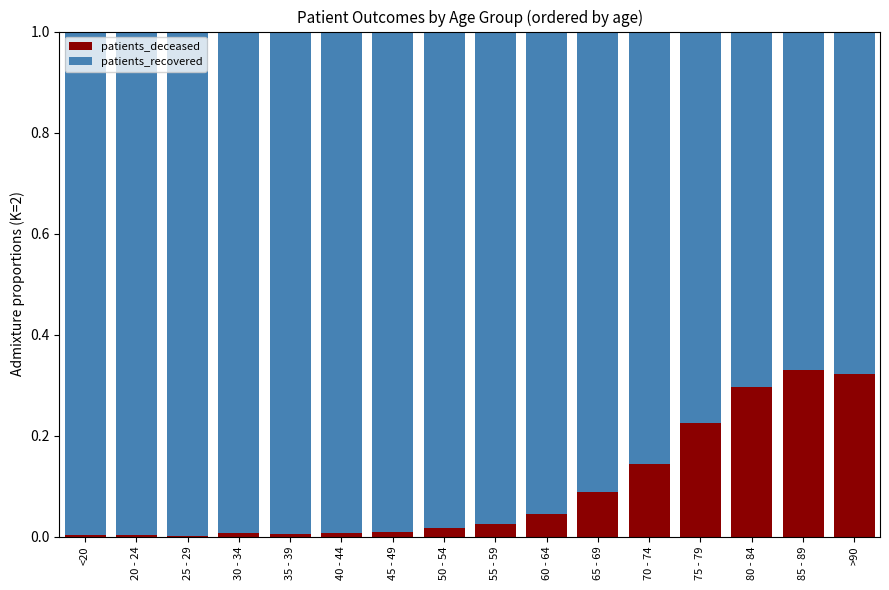

Is it true that patients_deceased equals 0.0 at 55 - 59?

True